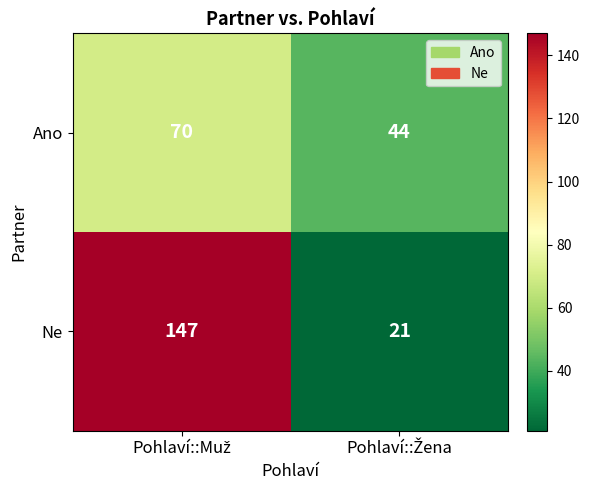

Which series has the largest range (max minus min)?

Ne